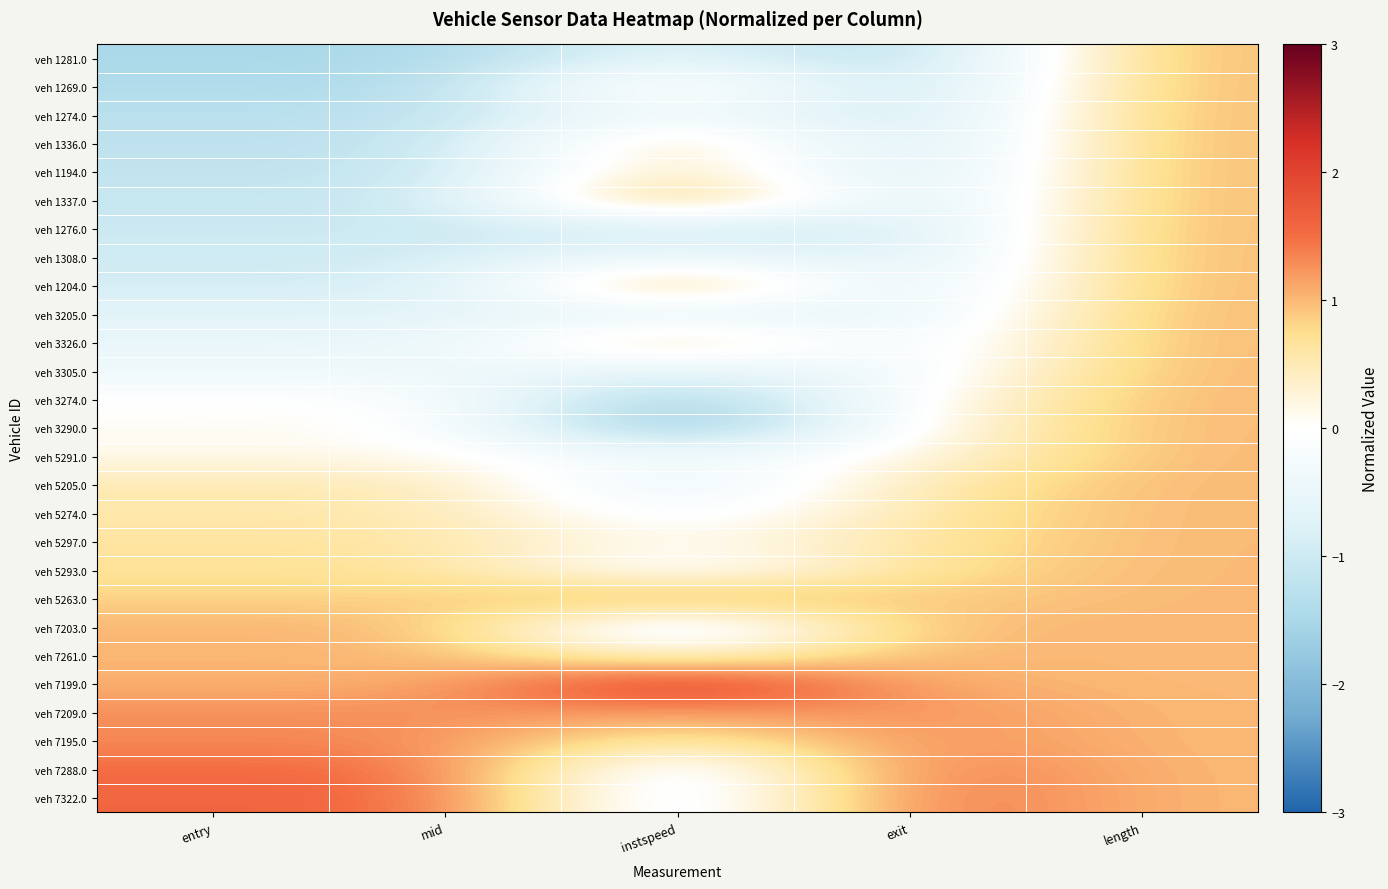

Which has a higher value, instspeed or exit?

instspeed